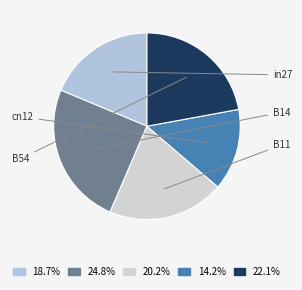

Which slice is the largest?

B14